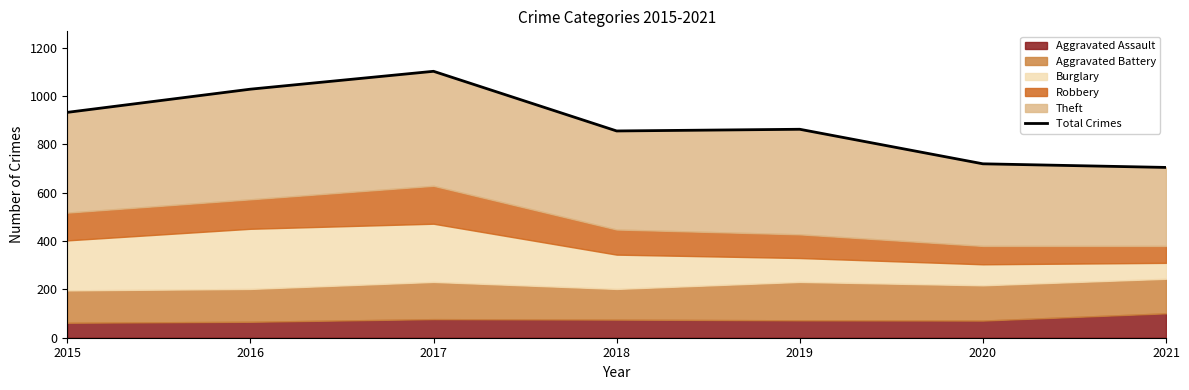

Is it true that the value at 2015 is 635?

False